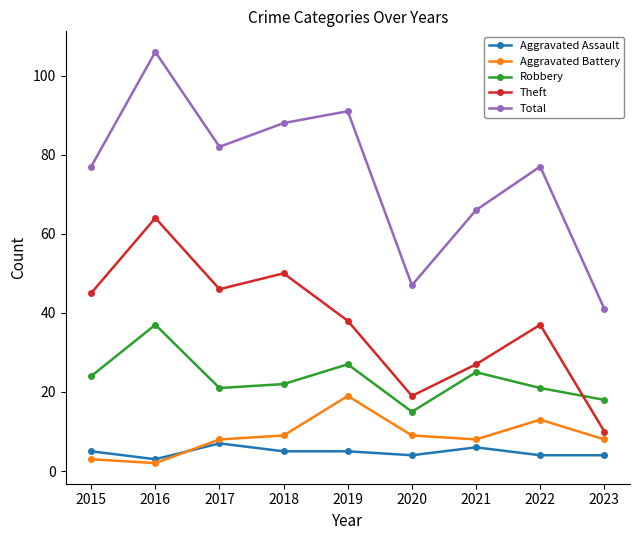

At how many categories does at least one series exceed 69?

6